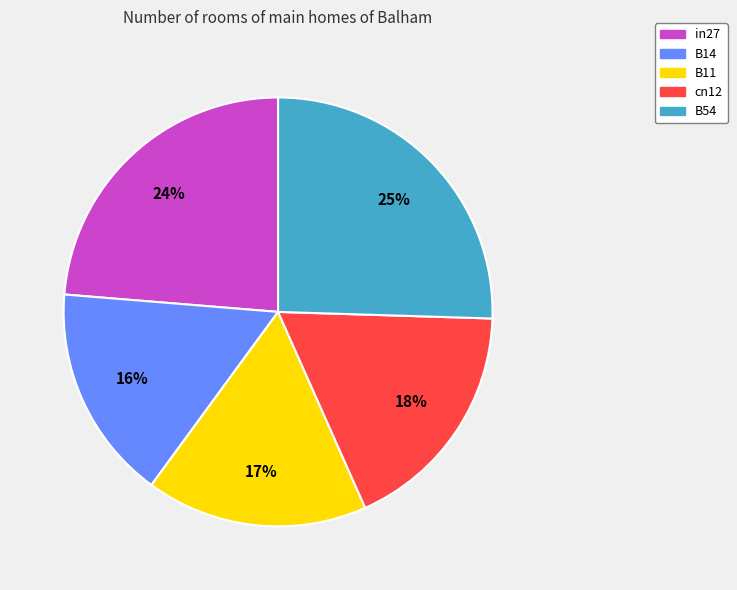

To the nearest percent, what portion does in27 represent?

24%